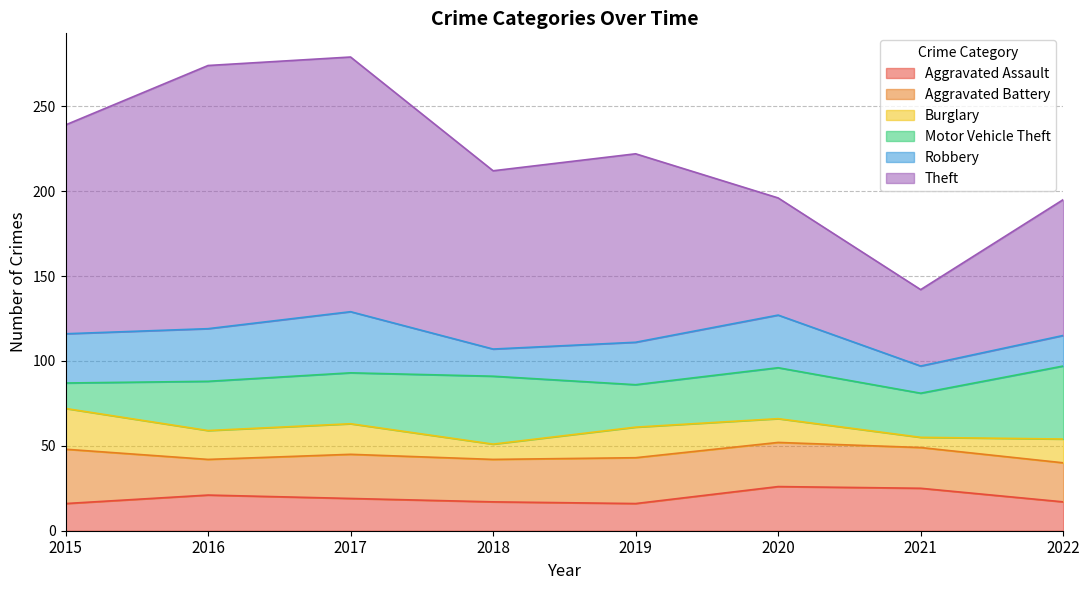

Which series changed the most between 2016 and 2019?

Theft